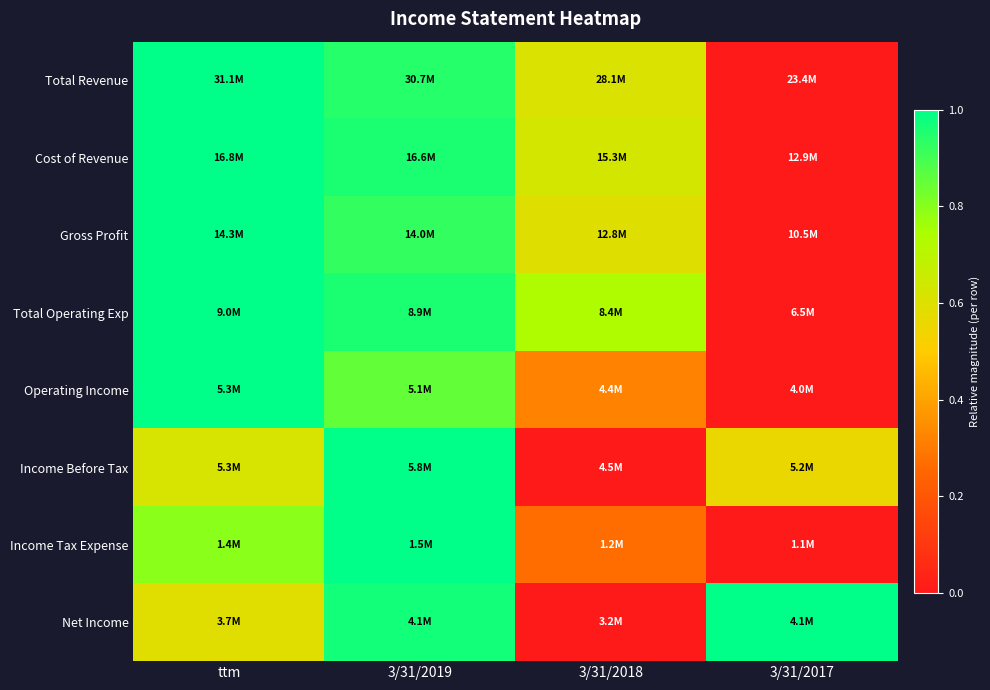

At which category is the sum across all series the highest?

3/31/2019